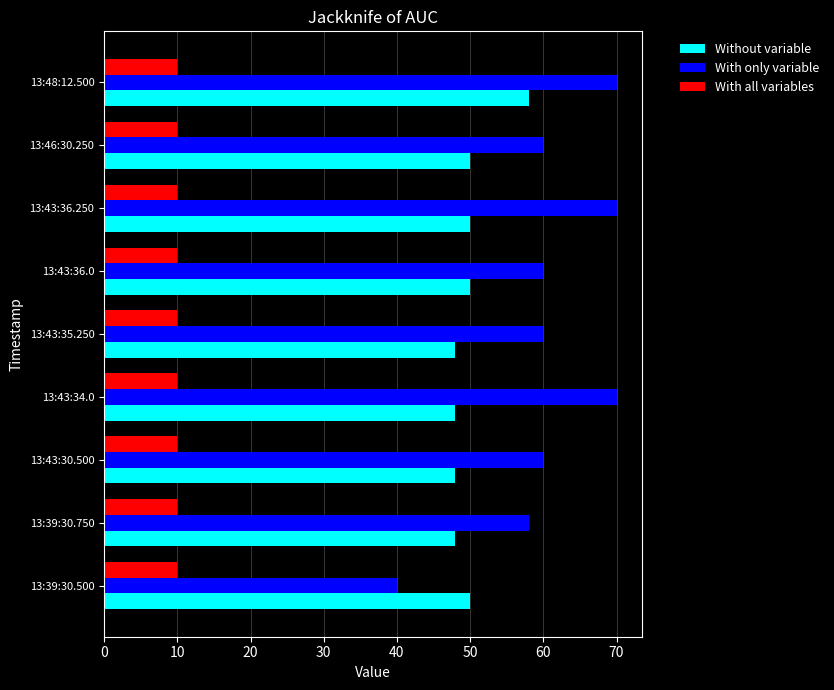

List the series in order of their peak value, lowest first.

With all variables, Without variable, With only variable